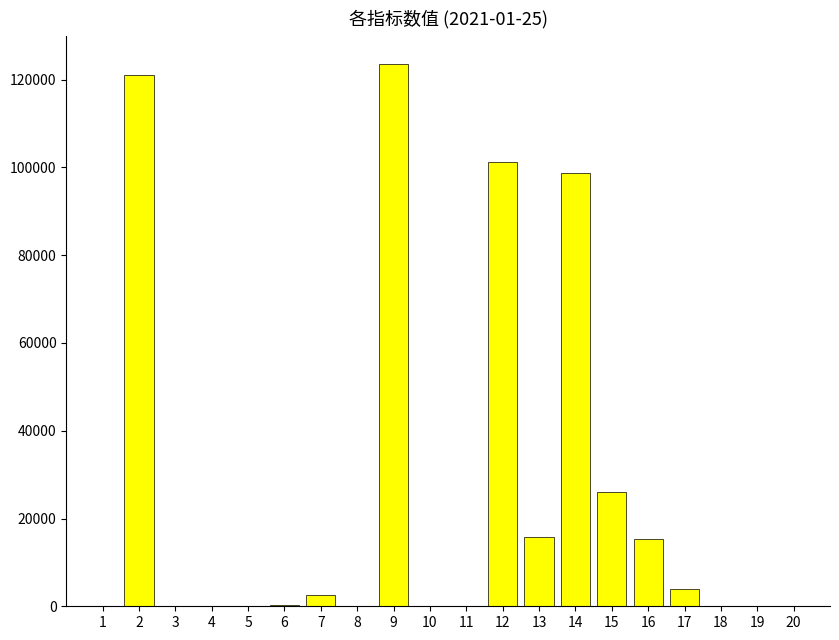

What is the maximum value shown in the chart?

123520.2